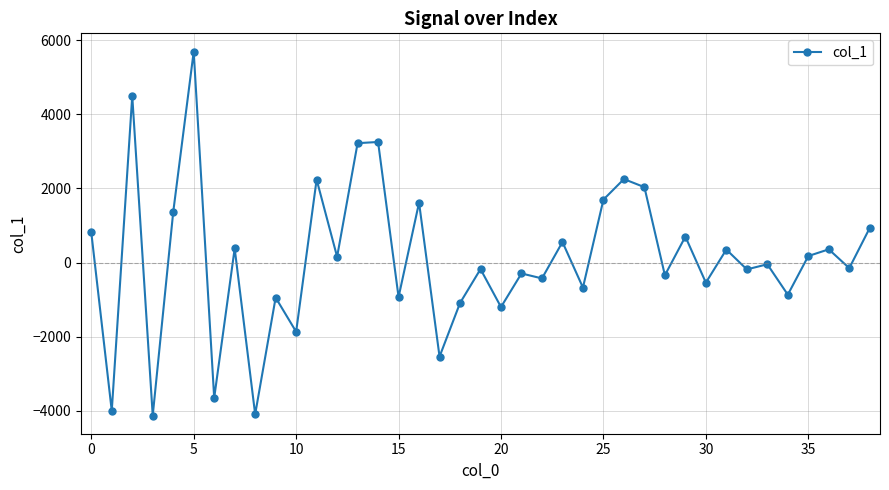

What is the minimum value shown in the chart?

-4126.2